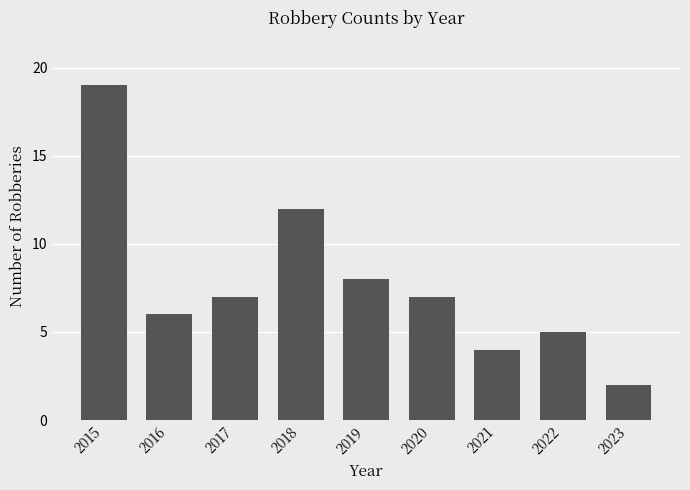

Does the chart contain any negative values?

No